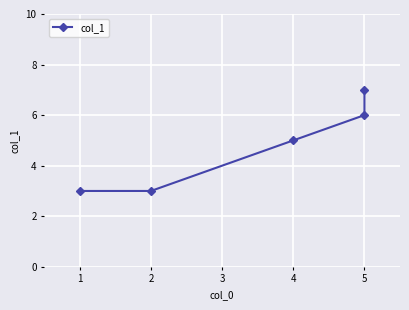

What is the minimum value shown in the chart?

3